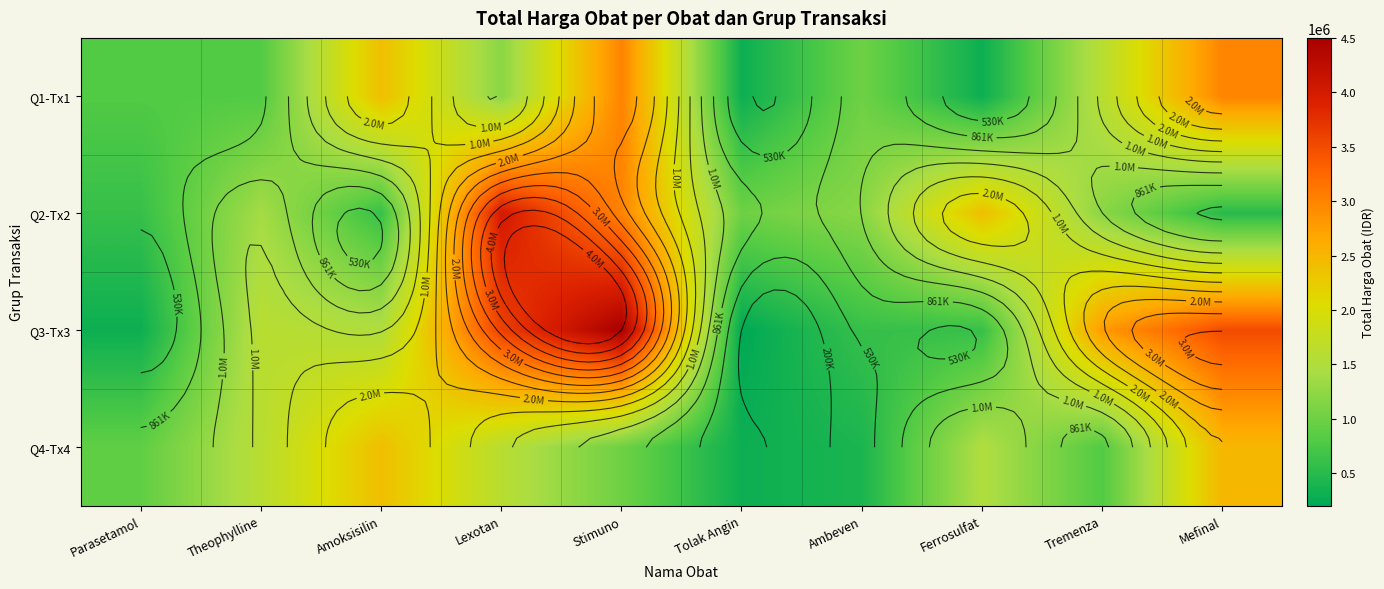

Which has a higher value, Mefinal or Ambeven?

Mefinal